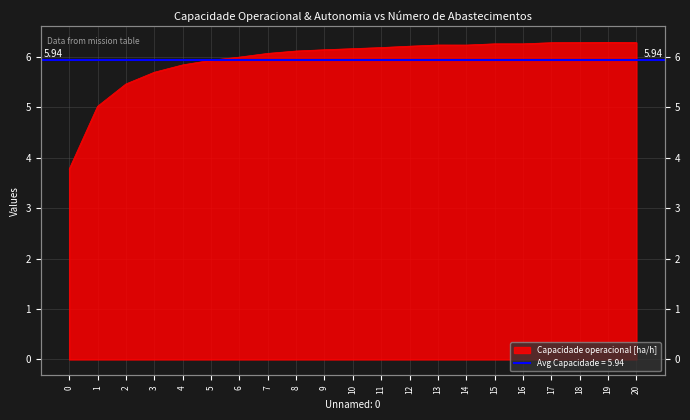

What is the minimum value shown in the chart?

3.8